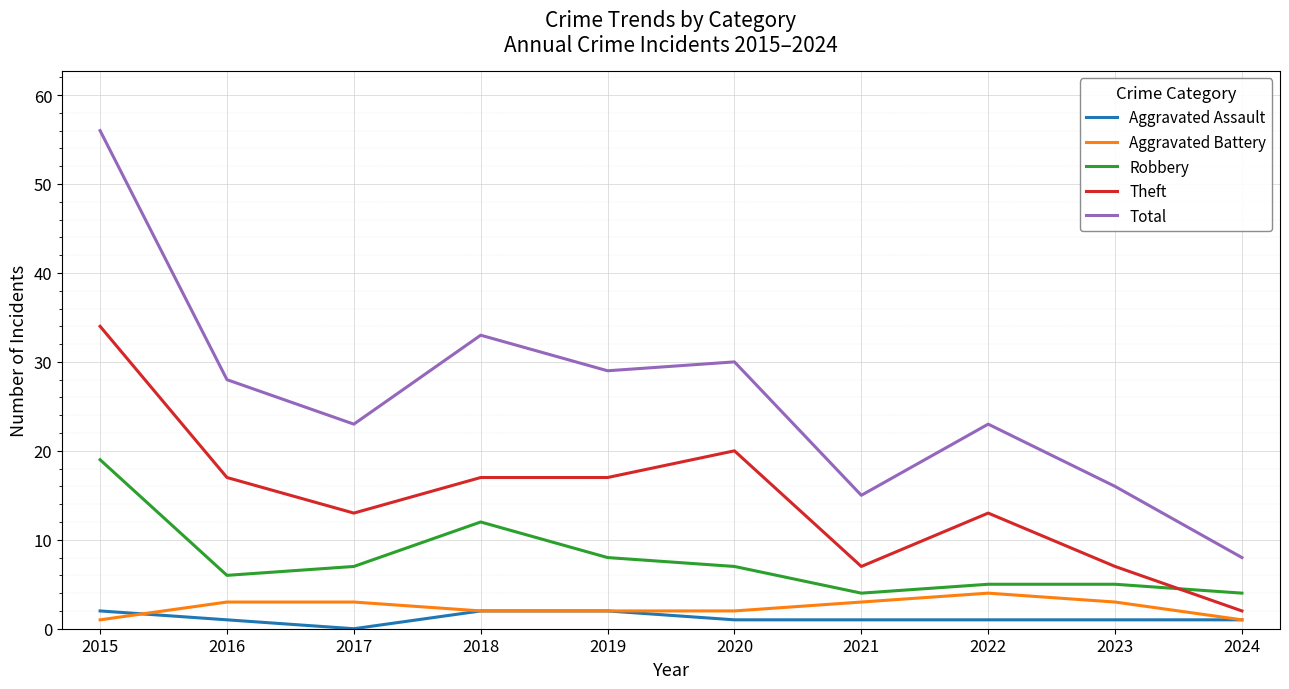

Is it true that Robbery equals 19 at 2018?

False